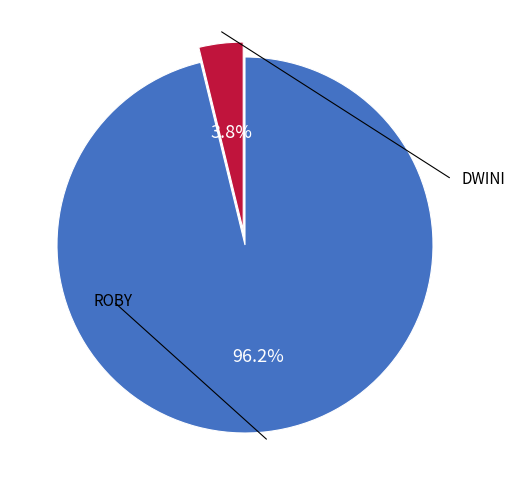

Count the number of slices in the pie.

2